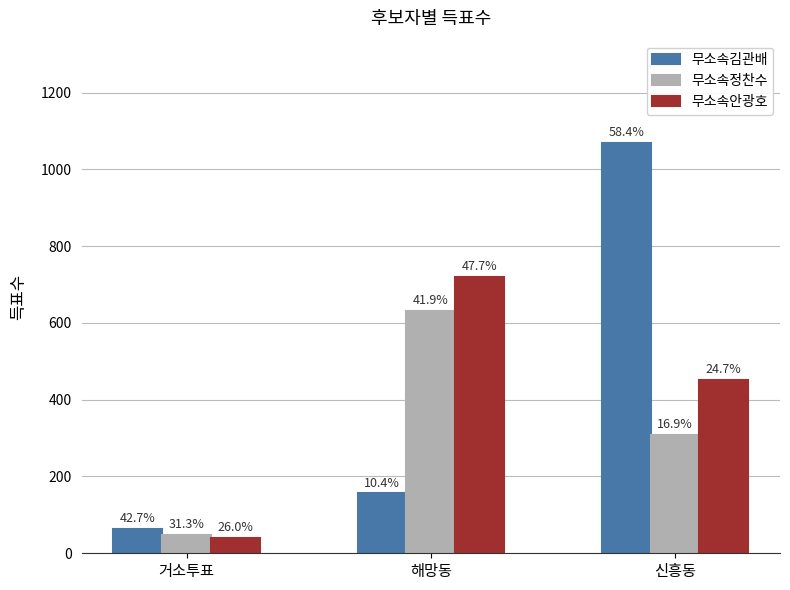

Where does the 무소속김관배 series first go above 156?

신흥동